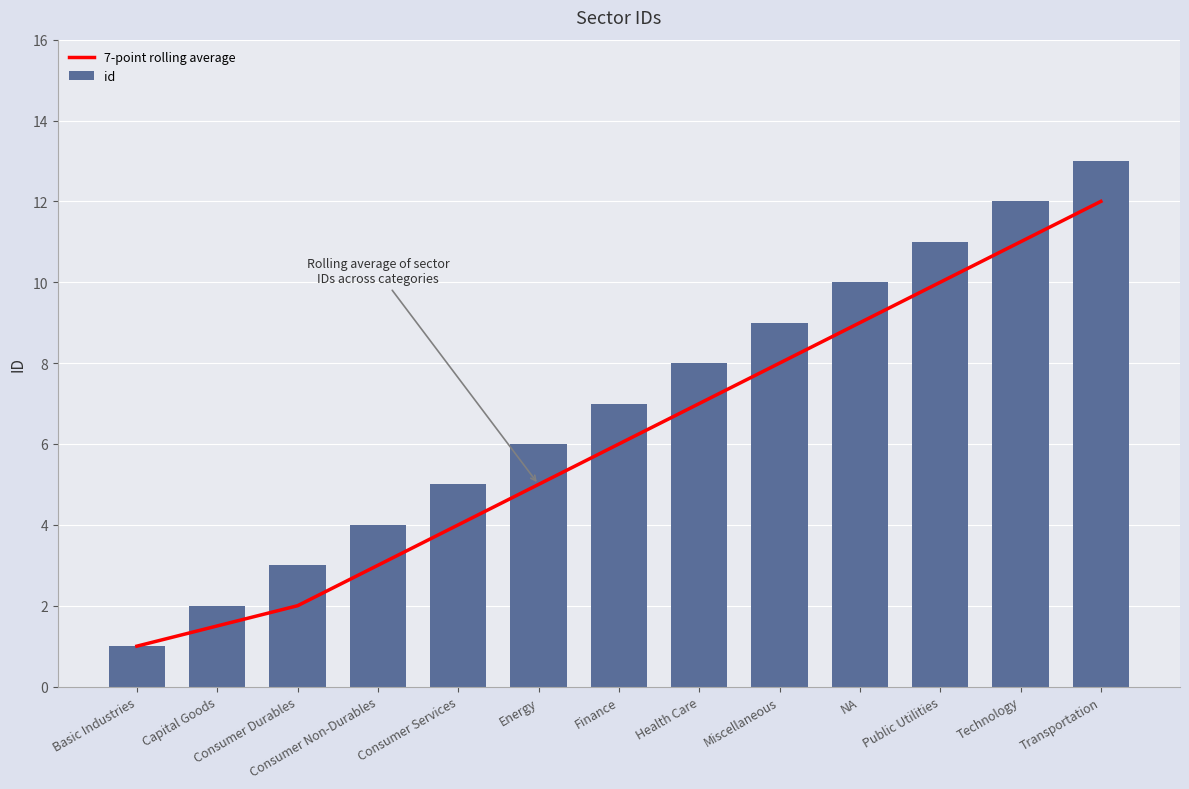

The 7-point rolling average series shows 1.4 at Consumer Durables. True or false?

False